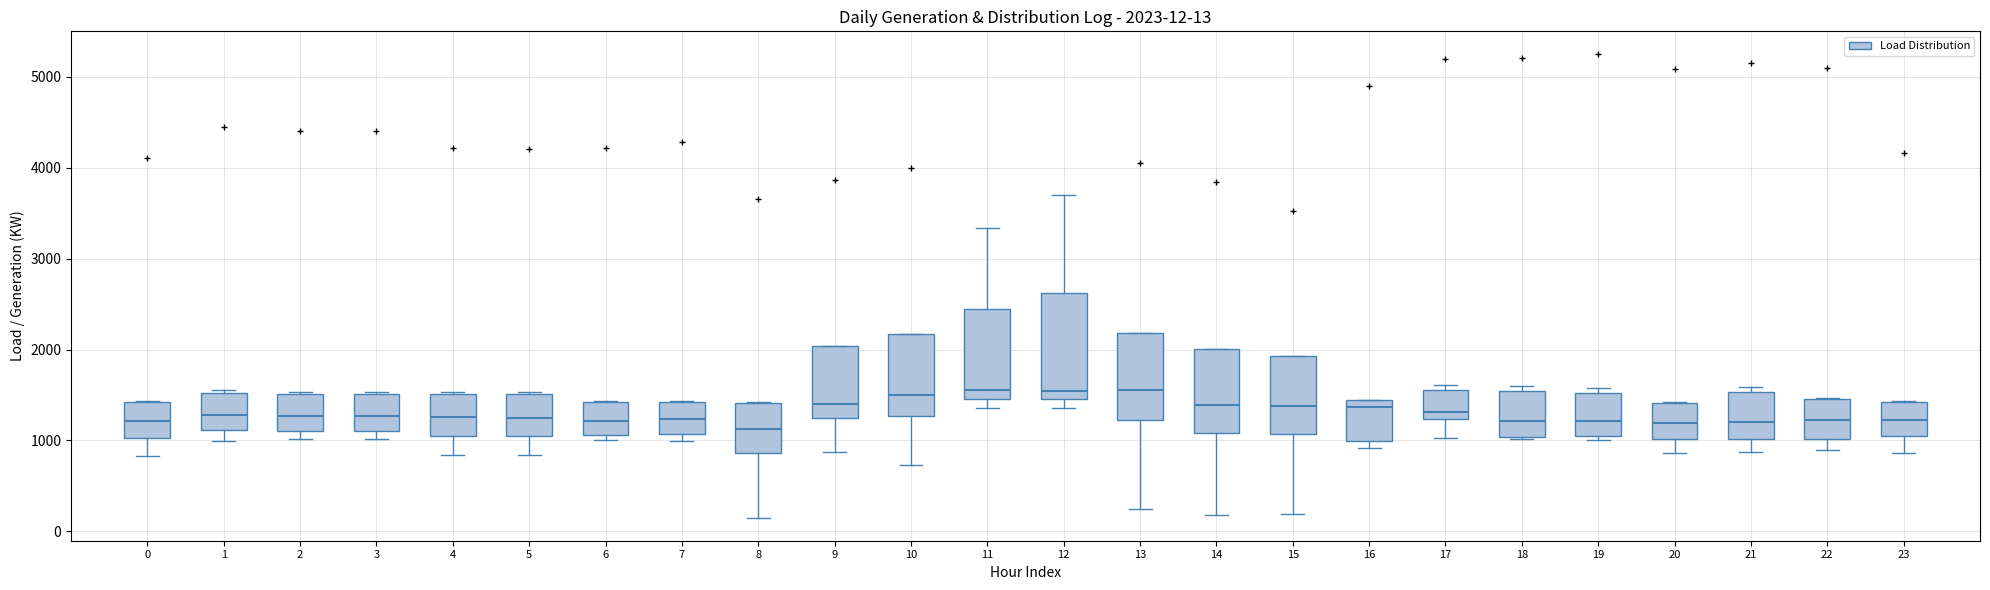

Comparing the boxes themselves (not the whiskers), which one is the tallest?

12